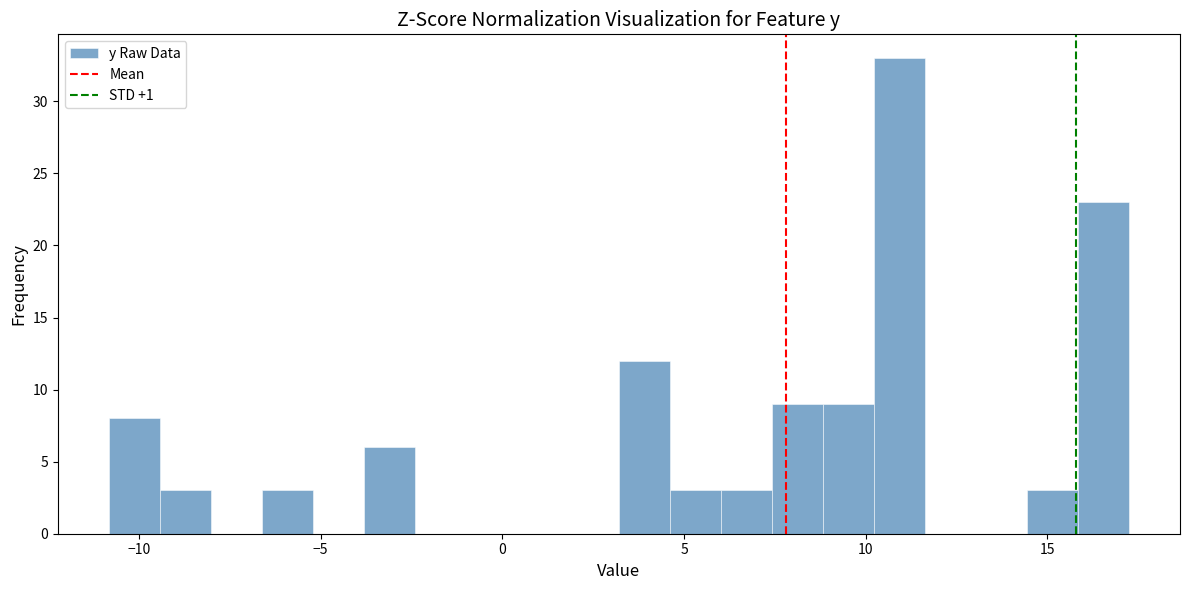

Around what value on the x-axis is the tallest bar? Give the approximate position of its centre, as read against the axis.

11.0